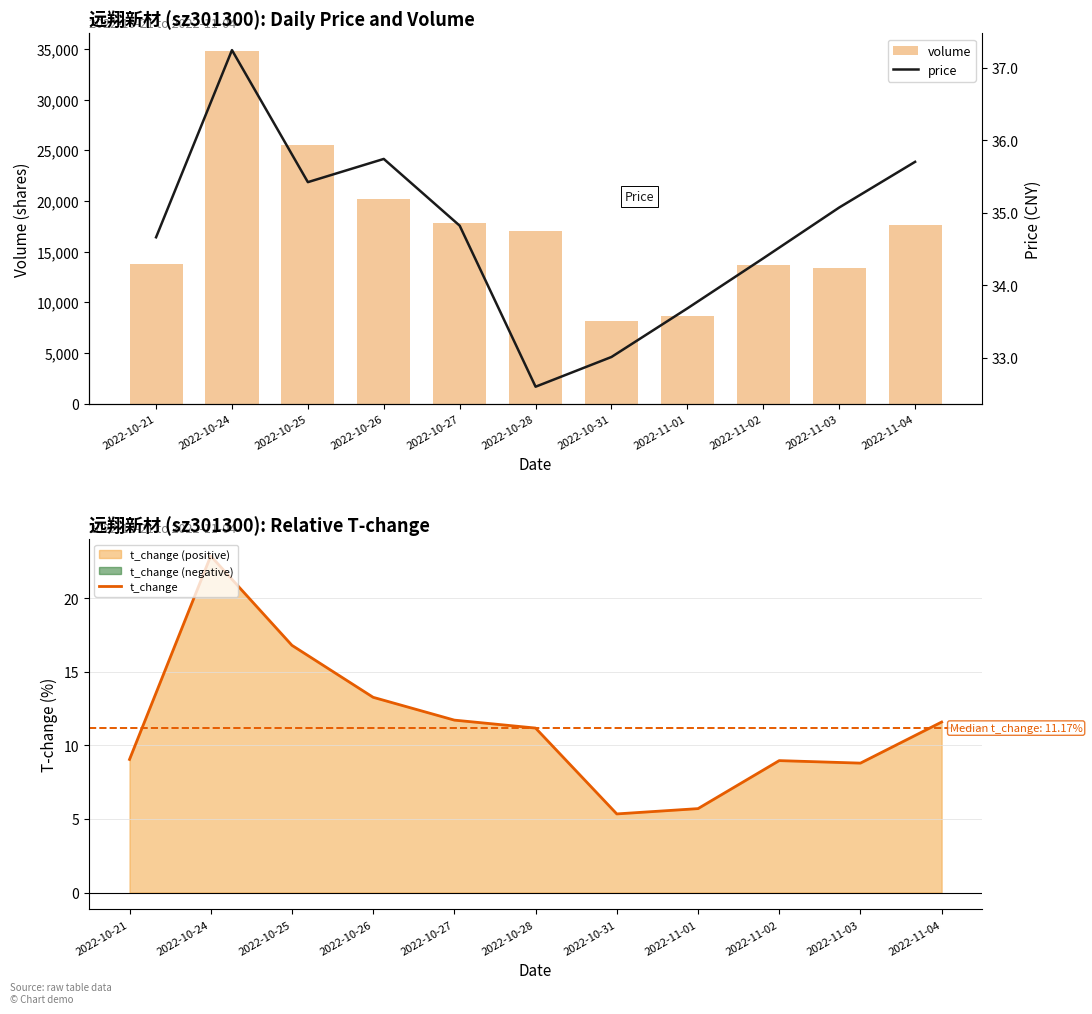

Which series has the widest spread of values?

volume